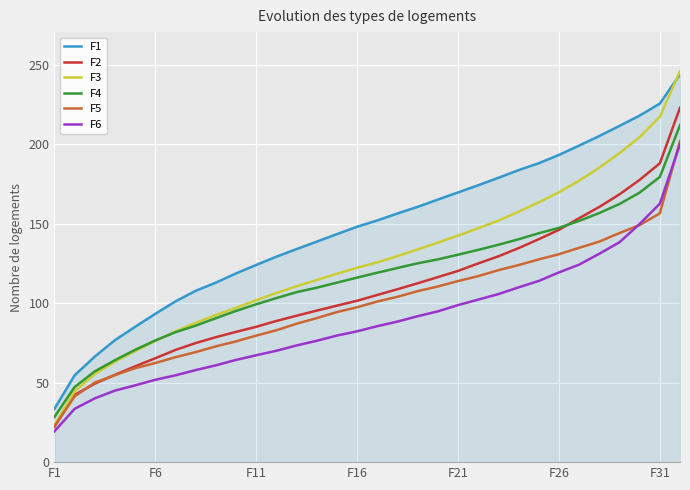

True or false: F5 and F1 cross at least once.

False